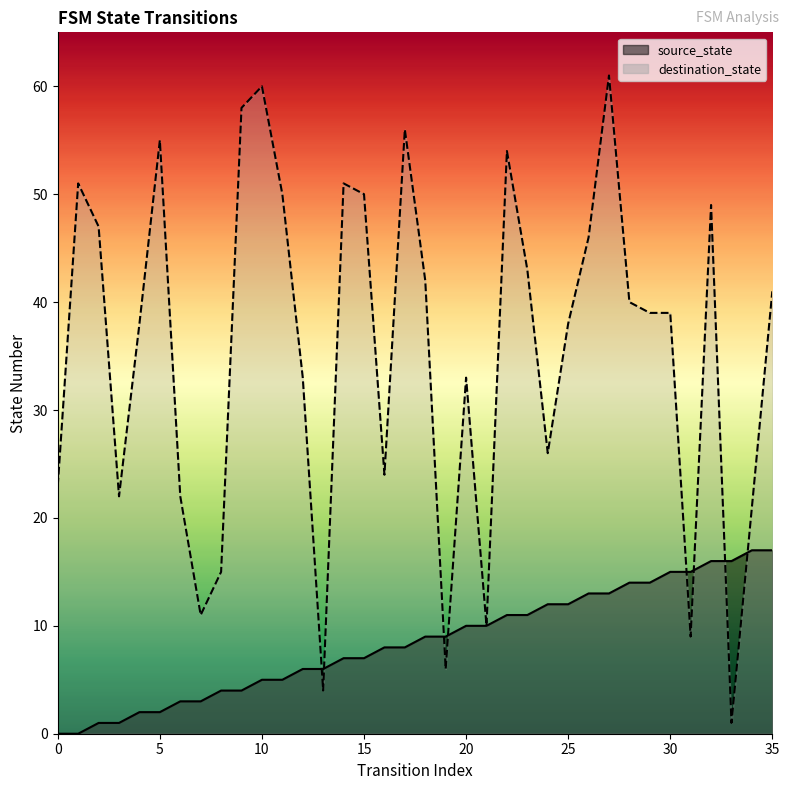

What is the value of the destination_state point at the 36th from the left?

41